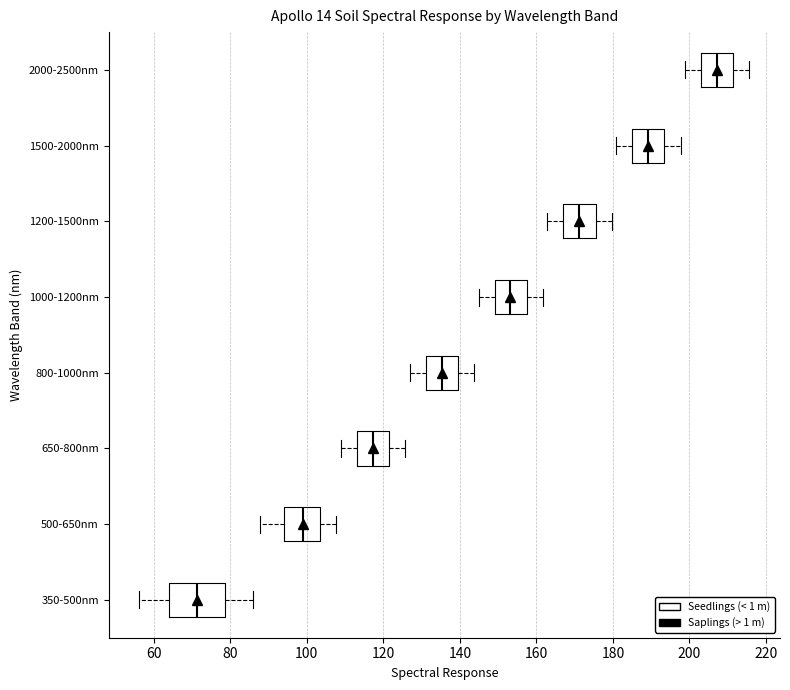

Which box is the widest, from its left edge to its right edge?

350-500nm